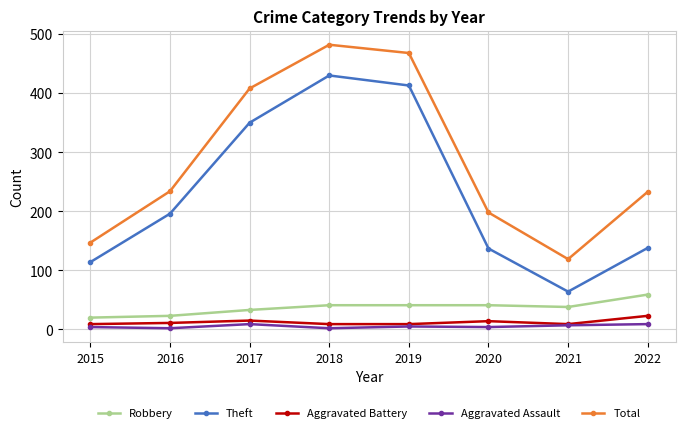

What are all the series names shown in the legend?

Robbery, Theft, Aggravated Battery, Aggravated Assault, Total